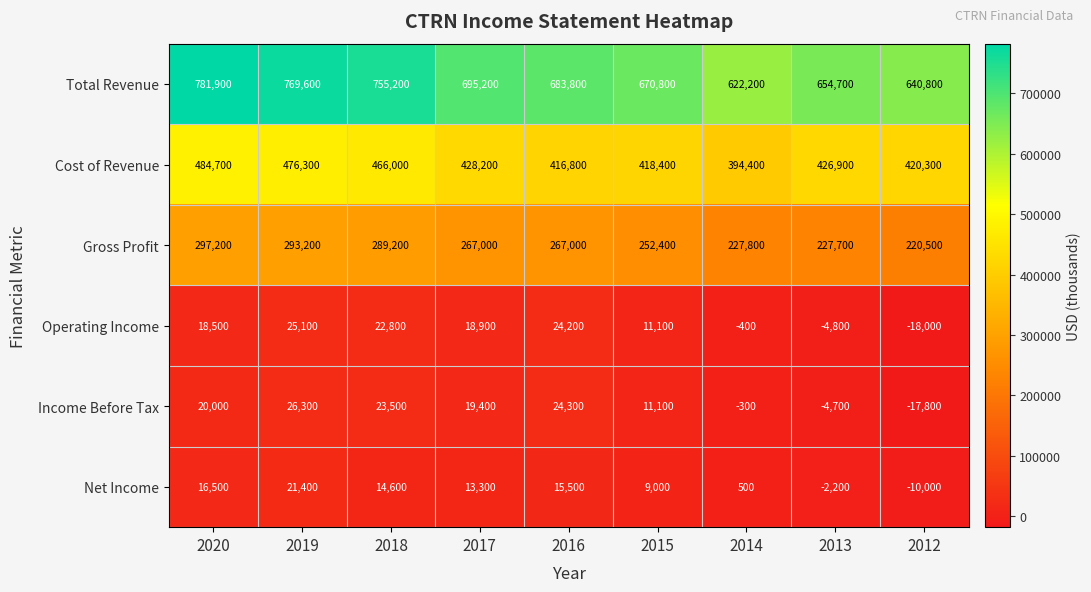

Which series changed the most between 2017 and 2015?

Total Revenue